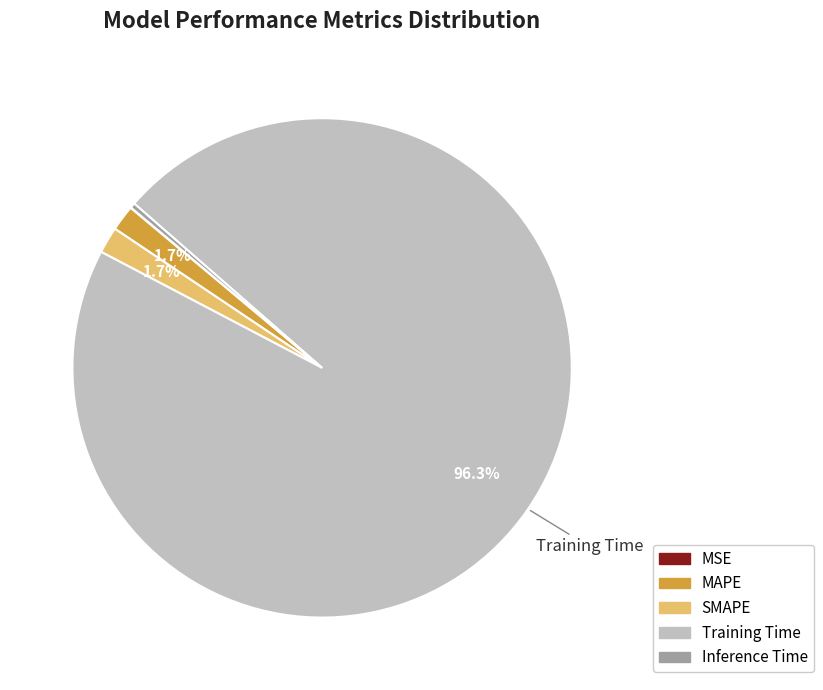

Which has a higher value, Training Time or SMAPE?

Training Time